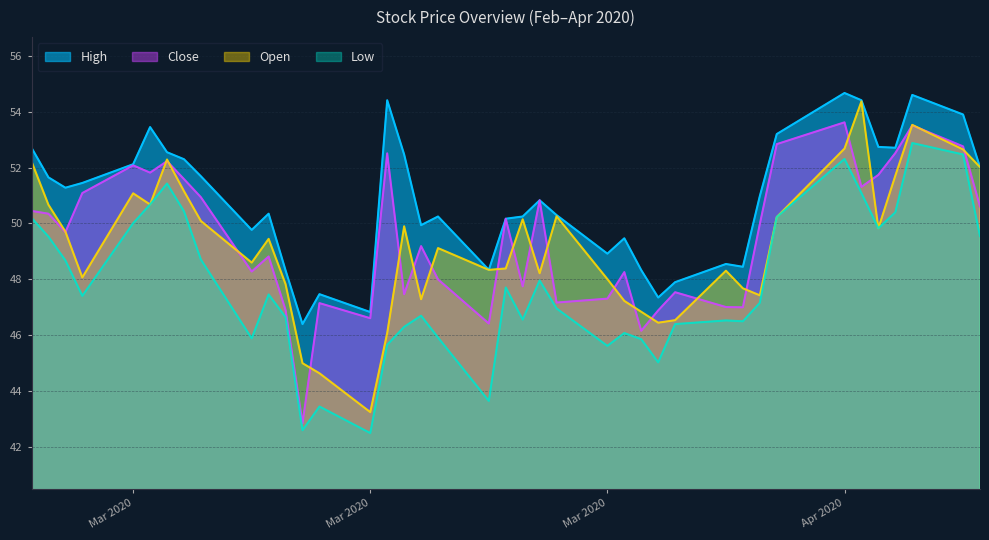

What position from the left is 2020-03-11?

12